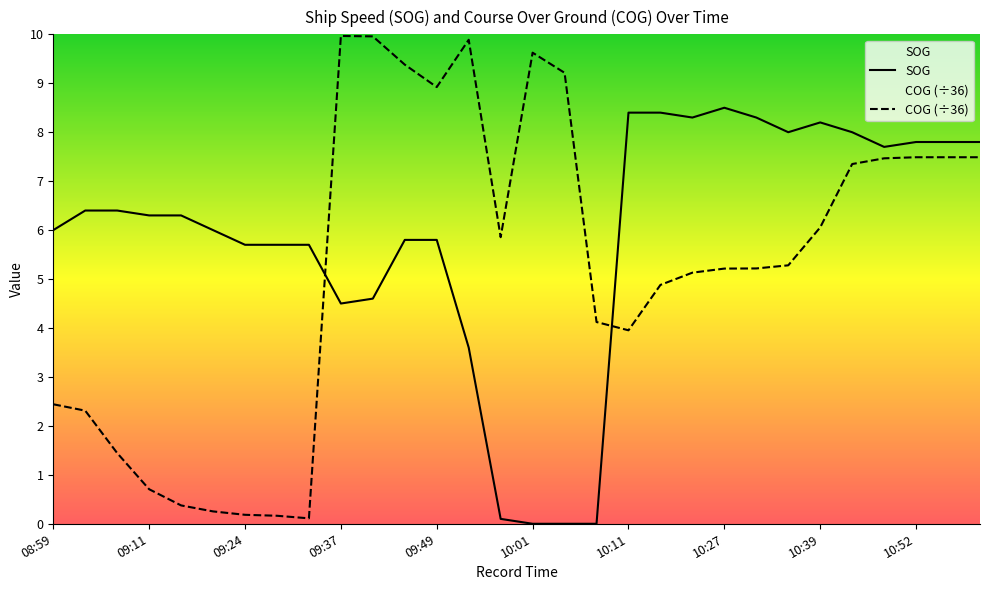

Reading right to left, list all the values displayed in this chart.

SOG: 7.8	7.8	7.8	7.7	8.0	8.2	8.0	8.3	8.5	8.3	8.4	8.4	0.0	0.0	0.0	0.1	3.6	5.8	5.8	4.6	4.5	5.7	5.7	5.7	6.0	6.3	6.3	6.4	6.4	6.0
COG (÷36): 7.5	7.5	7.5	7.5	7.4	6.1	5.3	5.2	5.2	5.1	4.9	4.0	4.1	9.2	9.6	5.9	9.9	8.9	9.4	10.0	10.0	0.1	0.2	0.2	0.3	0.4	0.7	1.4	2.3	2.4